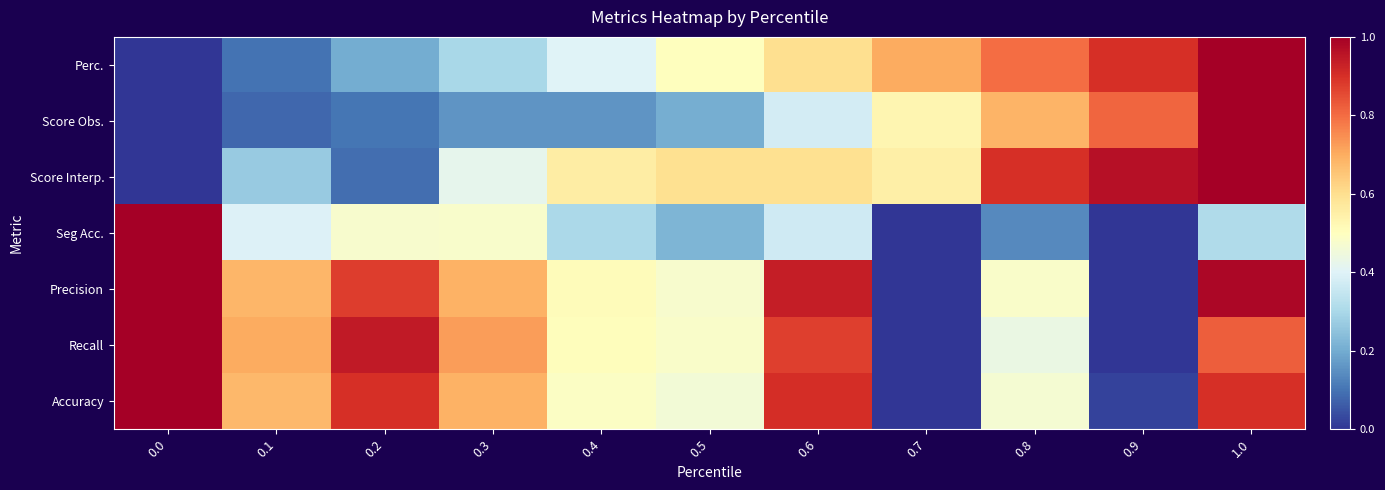

Rank the series by their maximum value, from highest to lowest.

Perc., Score Obs., Score Interp., Seg Acc., Precision, Recall, Accuracy